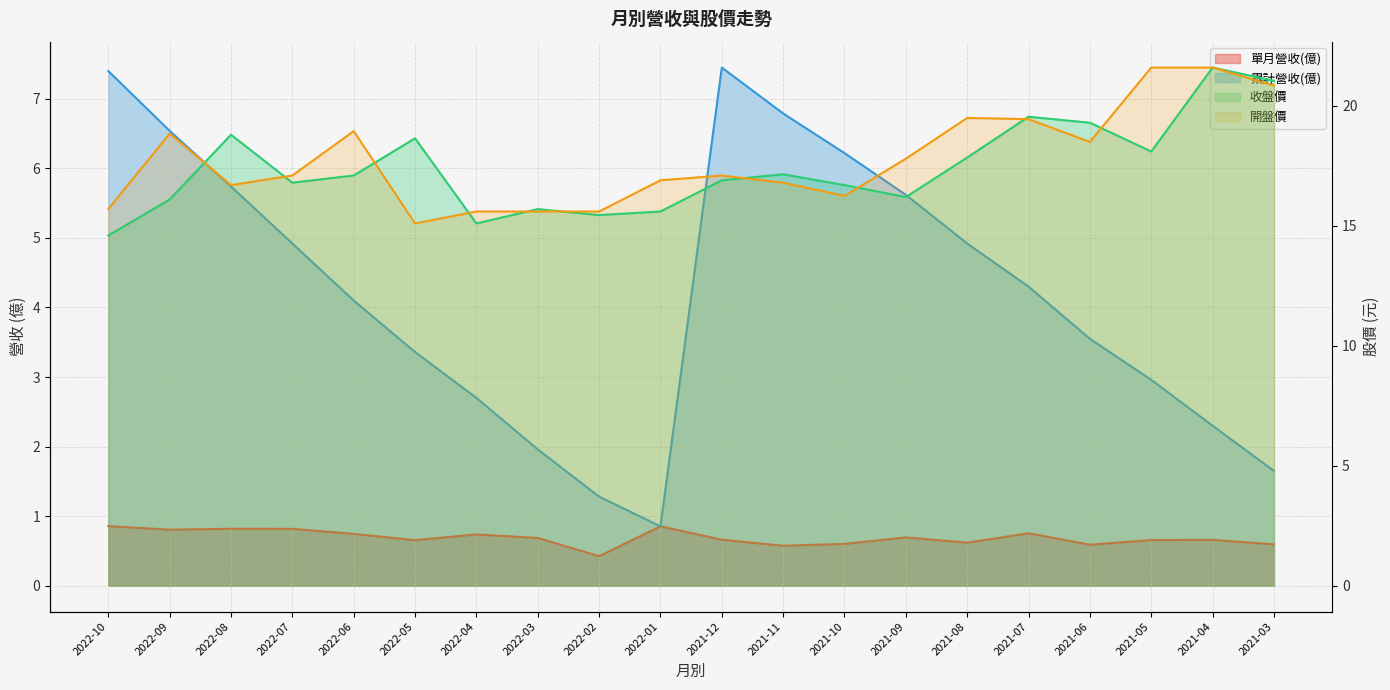

True or false: 單月營收(億) and 收盤價 intersect in this chart.

False